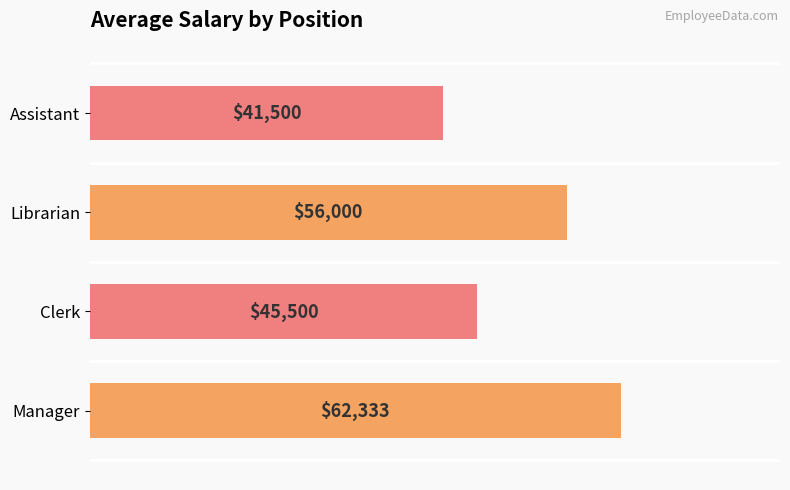

How many data points are less than 56000?

2